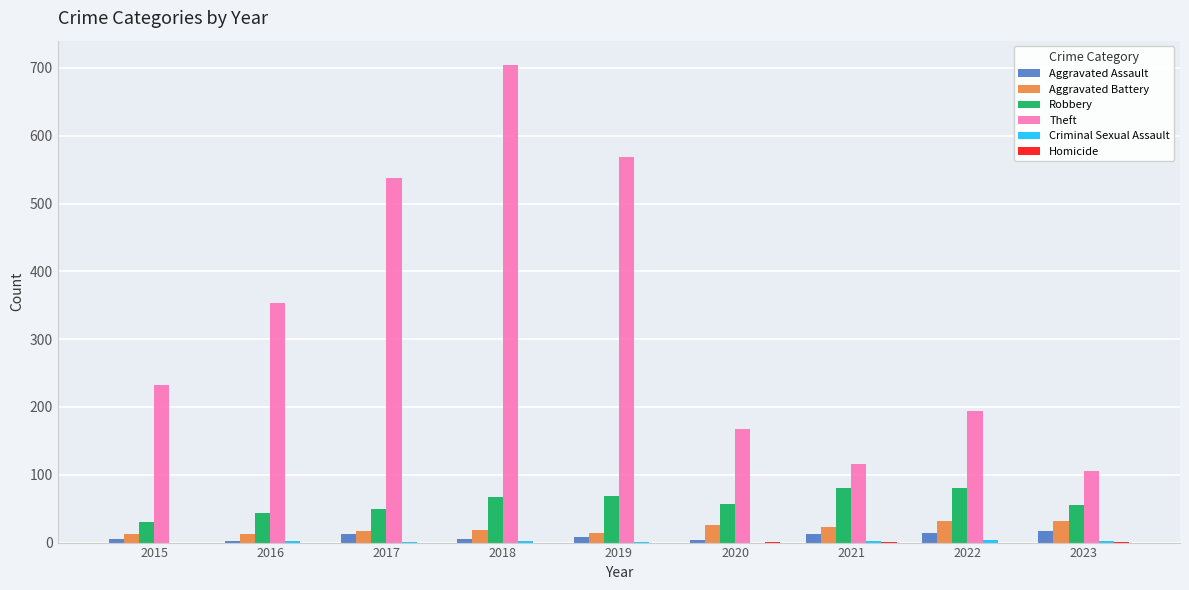

Which series has the largest total across all categories?

Theft